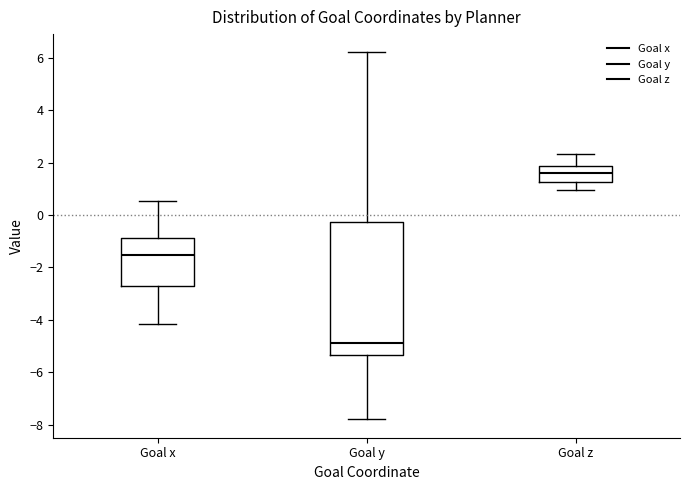

Where does the upper whisker of the box for Goal z end on the y-axis? The values are not printed on the chart, so give them approximately, as read against the axis.

2.4